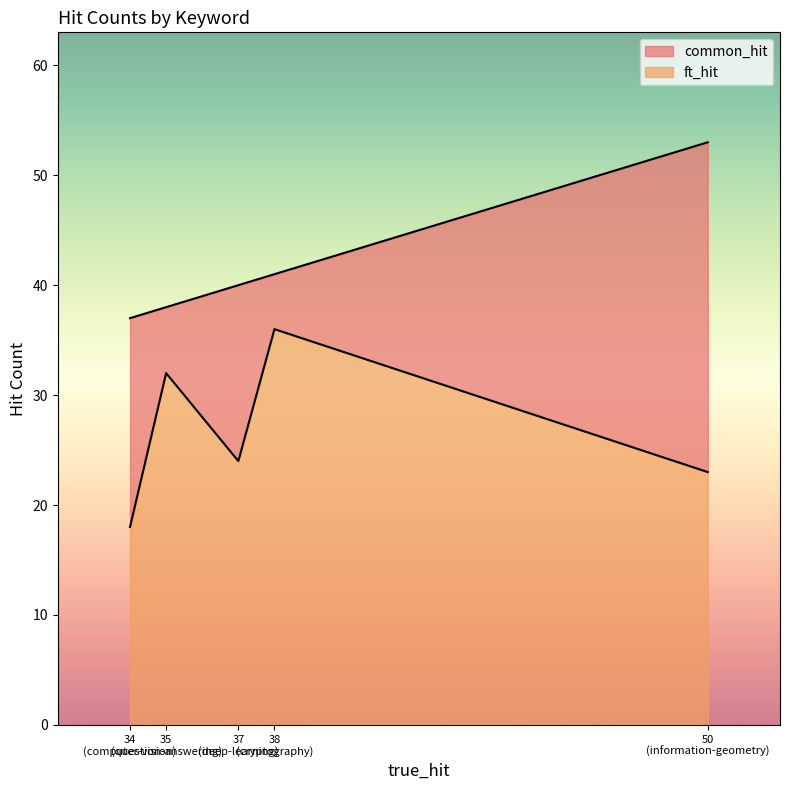

What is the difference between the second highest and second lowest values in the ft_hit series?

9